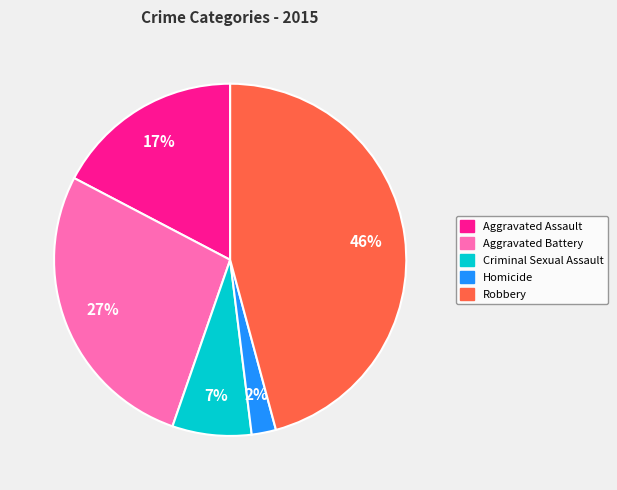

To the nearest percent, what is the difference between the largest and smallest slice percentages?

44%